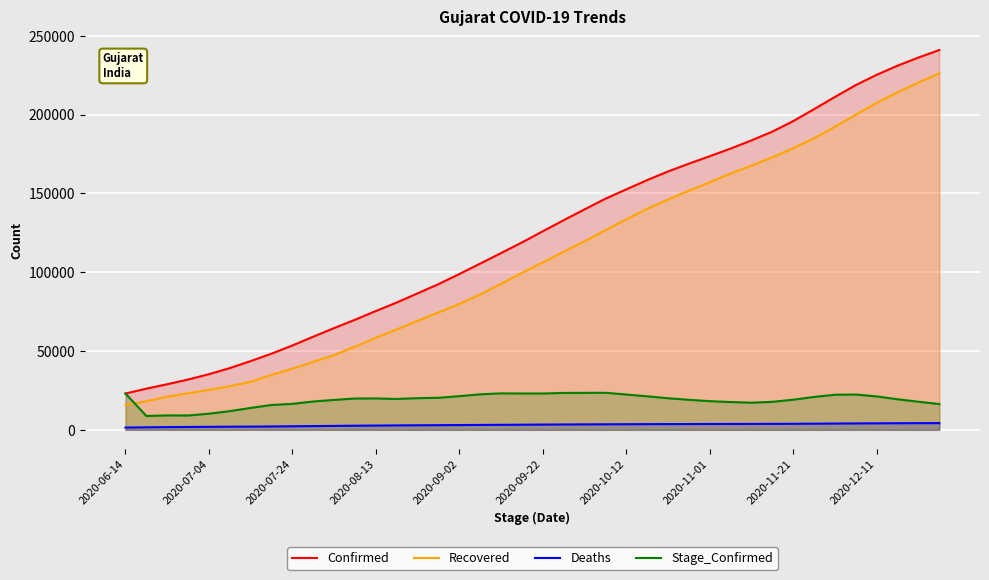

What is the difference between the highest and lowest values at 2020-08-13?

72677